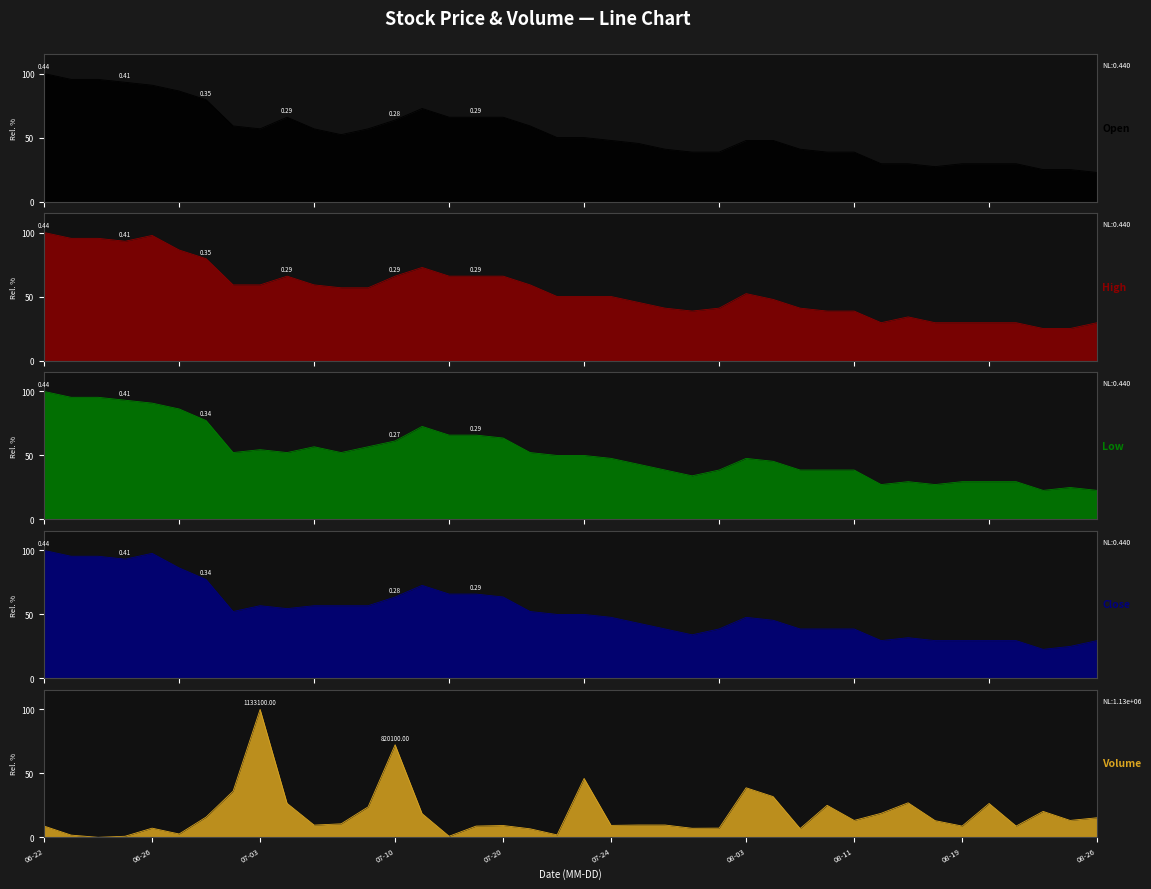

Is it true that Open equals 49.1 at 2015-06-30?

False